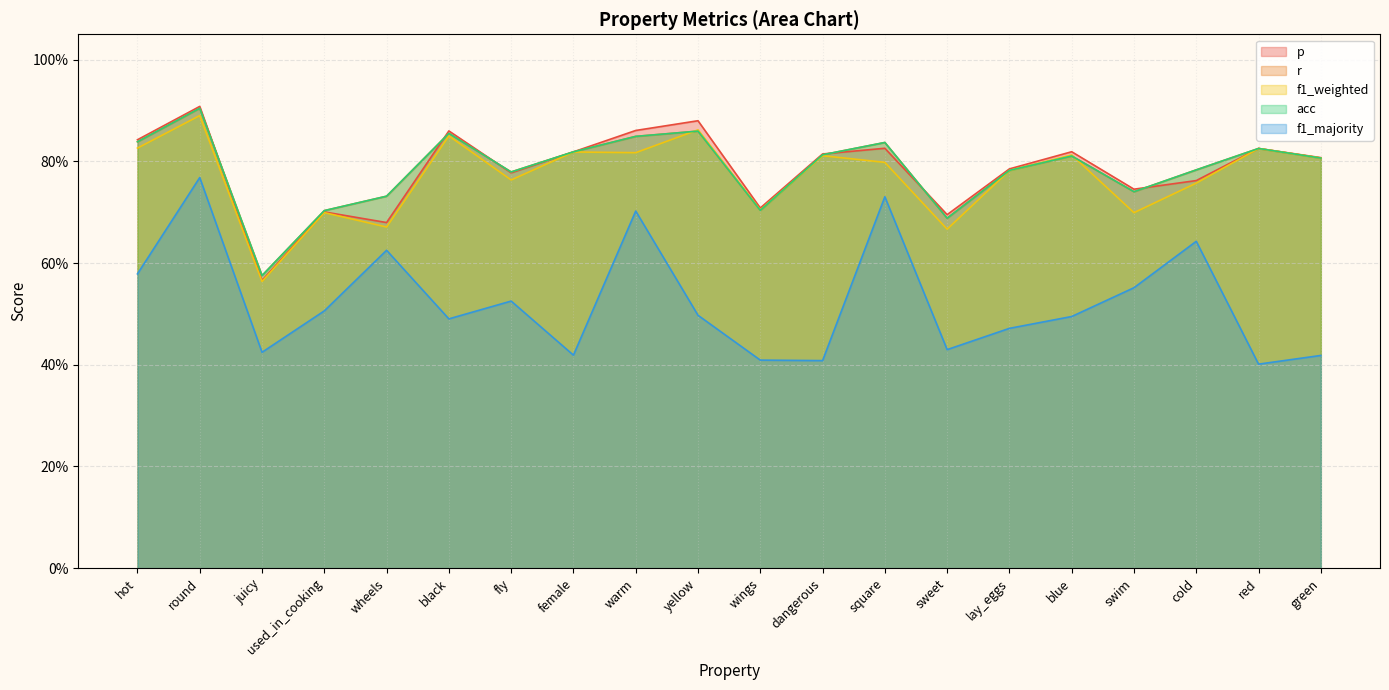

In f1_weighted, how many points are lower than both neighbors (excluding endpoints)?

7